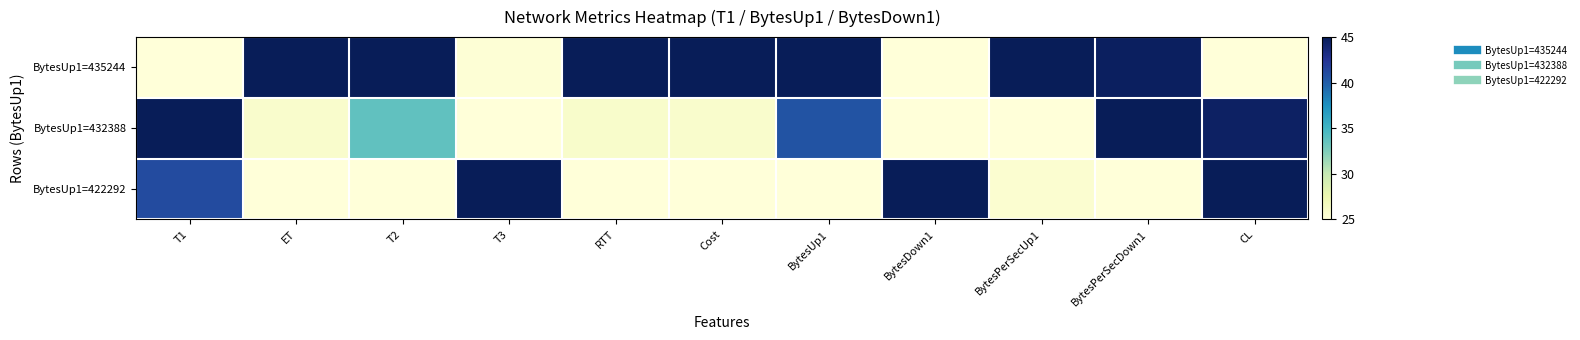

Which has a higher value, BytesPerSecUp1 or T2?

BytesPerSecUp1